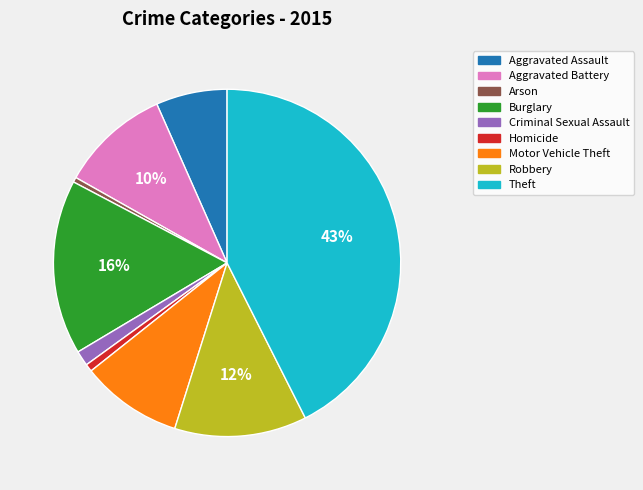

Is it true that Robbery is 6% of the pie?

False